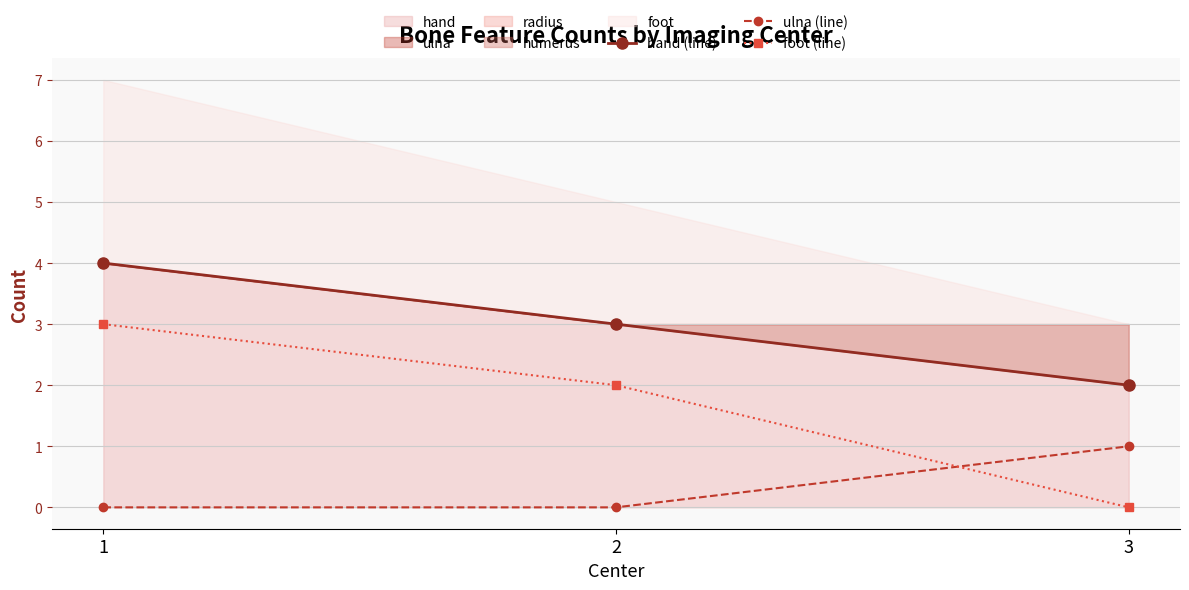

How many data points in hand (line) are above 3?

1